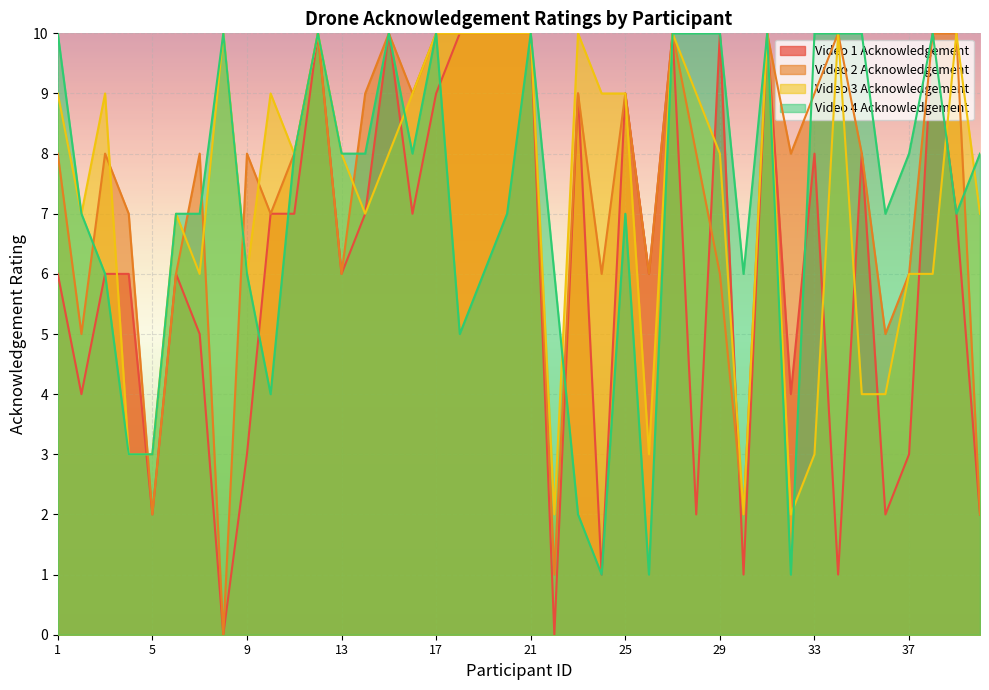

Is it true that Video 4 Acknowledgement equals 12 at 36?

False